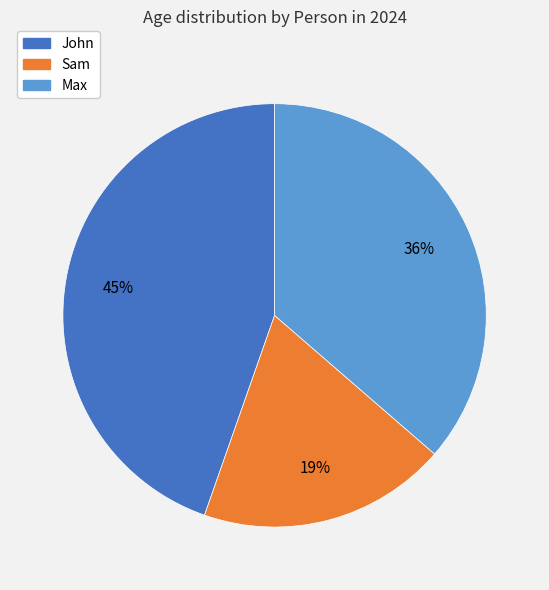

Which slice is the smallest?

Sam